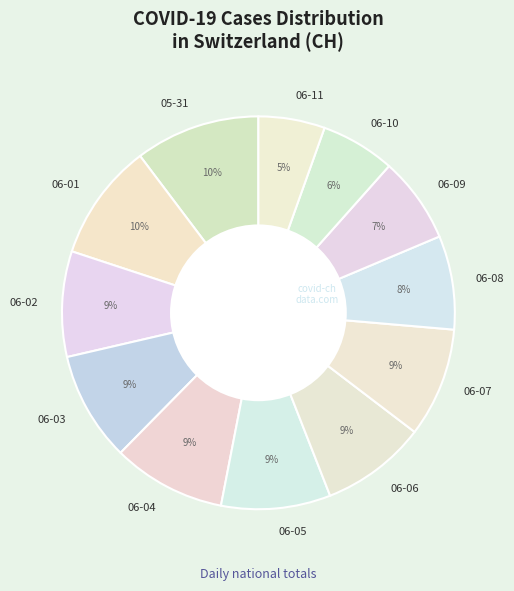

True or false: 06-07 accounts for 23% of the total.

False